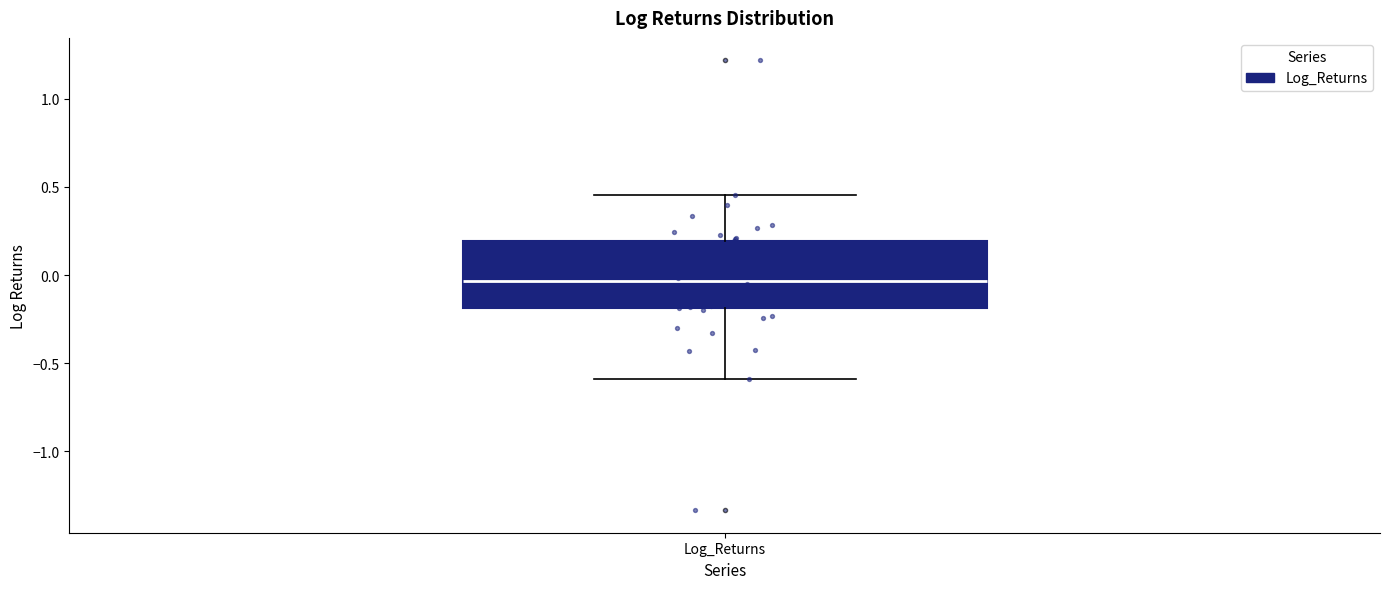

Where is the lower edge of the box for Log_Returns on the y-axis? The values are not printed on the chart, so give them approximately, as read against the axis.

-0.20